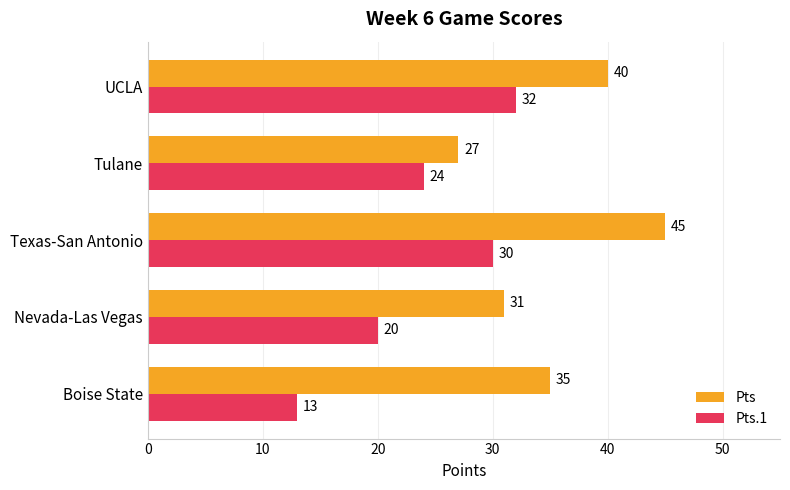

What is the sum of all Pts.1 values?

119